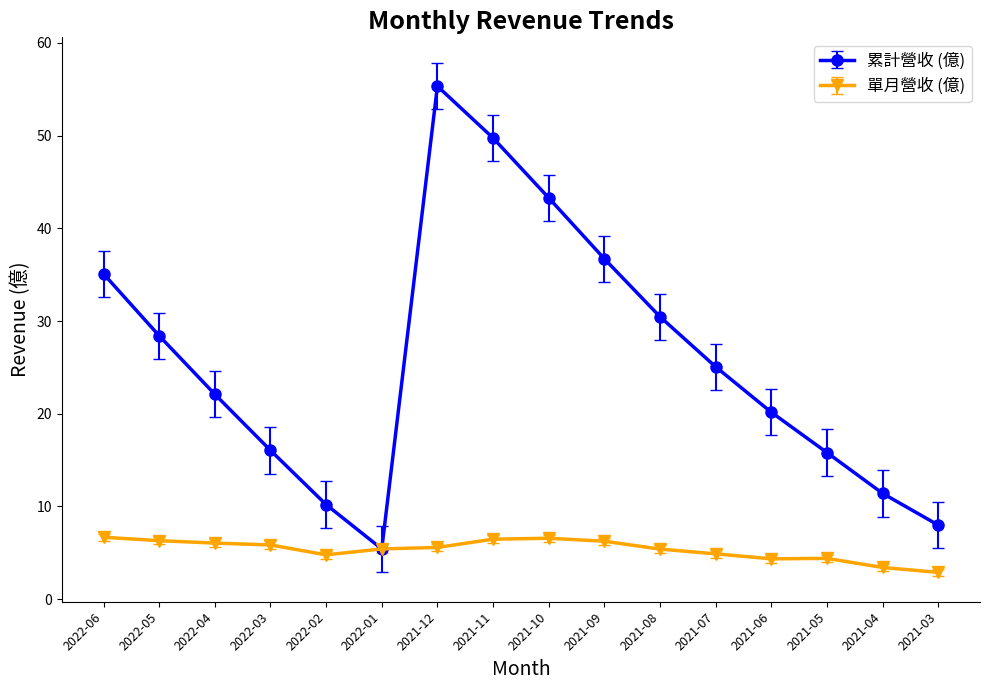

At how many categories does at least one series exceed 12?

12